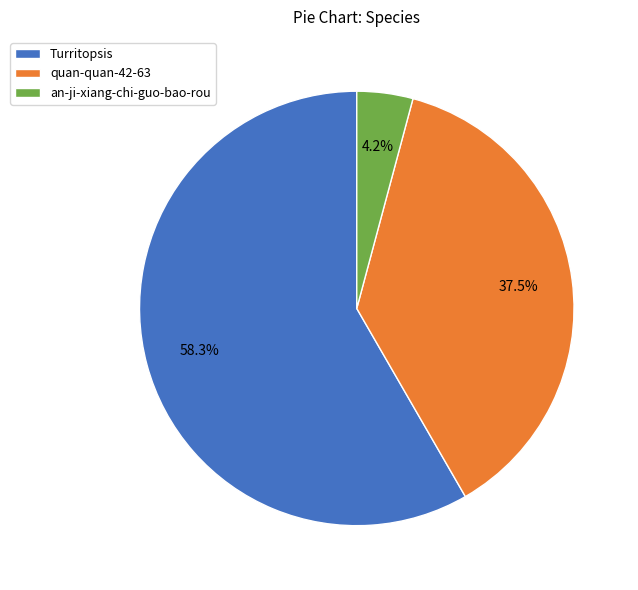

Between an-ji-xiang-chi-guo-bao-rou and quan-quan-42-63, which is larger?

quan-quan-42-63